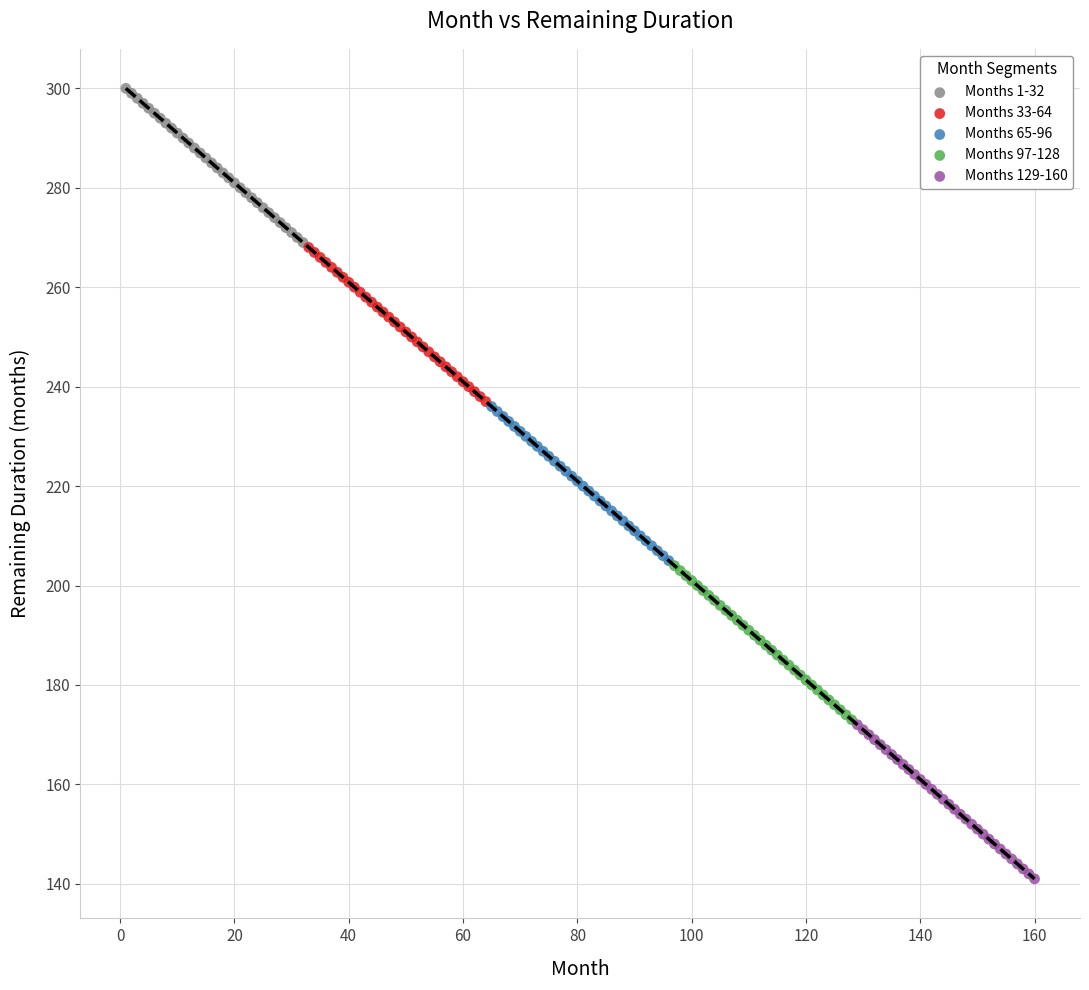

Which series contains the lowest Y value?

Months 129-160